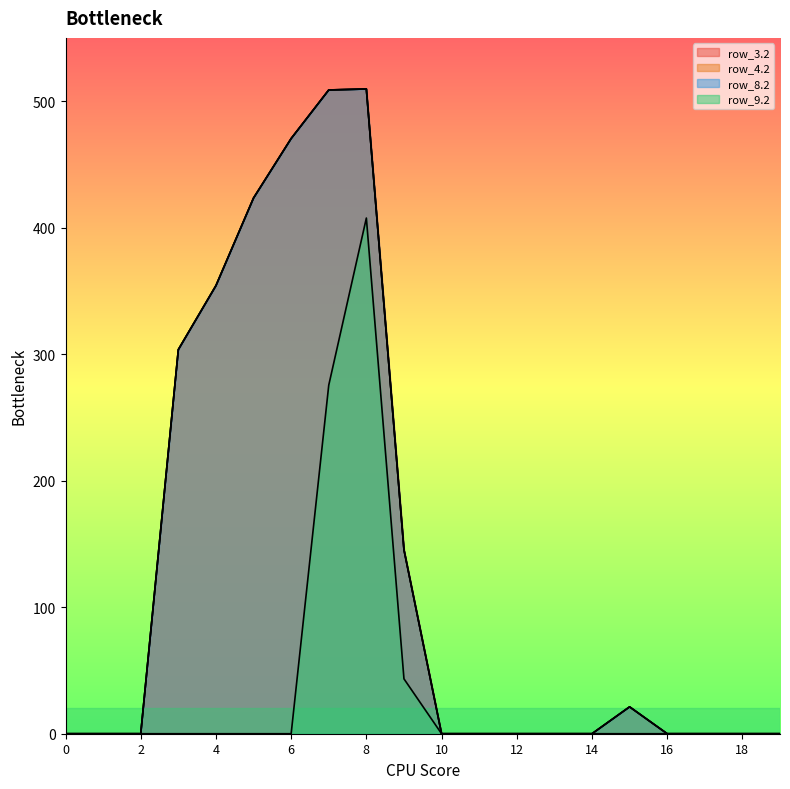

Reading left to right, what are all the values shown in this chart?

row_3.2: 0=0.0	1=0.0	2=0.0	3=303.6	4=354.2	5=423.4	6=470.4	7=508.8	8=509.6	9=145.4	10=0.0	11=0.0	12=0.0	13=0.0	14=0.0	15=21.2	16=0.0	17=0.0	18=0.0	19=0.0
row_4.2: 0=0.0	1=0.0	2=0.0	3=303.6	4=354.2	5=423.4	6=470.4	7=508.8	8=509.6	9=145.4	10=0.0	11=0.0	12=0.0	13=0.0	14=0.0	15=21.2	16=0.0	17=0.0	18=0.0	19=0.0
row_8.2: 0=0.0	1=0.0	2=0.0	3=303.6	4=354.2	5=423.4	6=470.4	7=508.8	8=509.6	9=145.4	10=0.0	11=0.0	12=0.0	13=0.0	14=0.0	15=21.2	16=0.0	17=0.0	18=0.0	19=0.0
row_9.2: 0=0.0	1=0.0	2=0.0	3=0.0	4=0.0	5=0.0	6=0.0	7=275.5	8=407.6	9=43.4	10=0.0	11=0.0	12=0.0	13=0.0	14=0.0	15=0.0	16=0.0	17=0.0	18=0.0	19=0.0